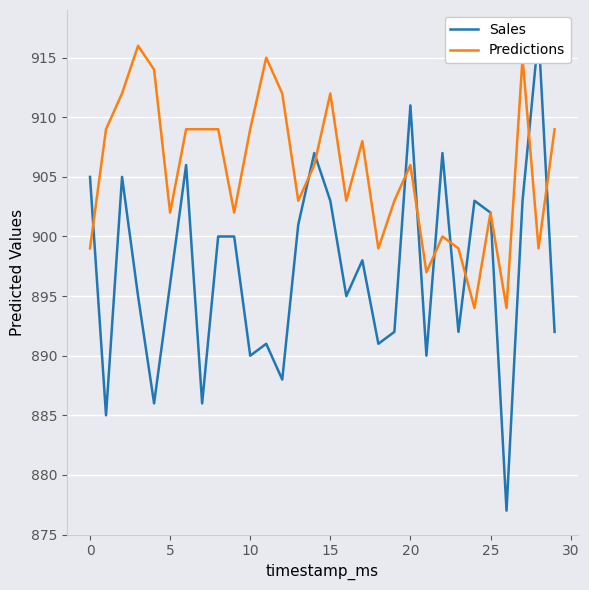

In Predictions, how many points are higher than both neighbors (excluding endpoints)?

8